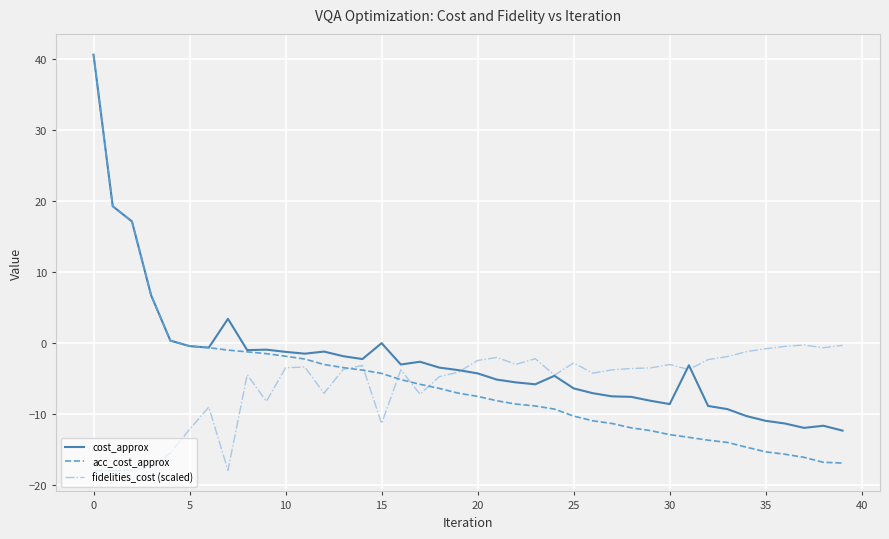

What is the maximum value for cost_approx?

40.7